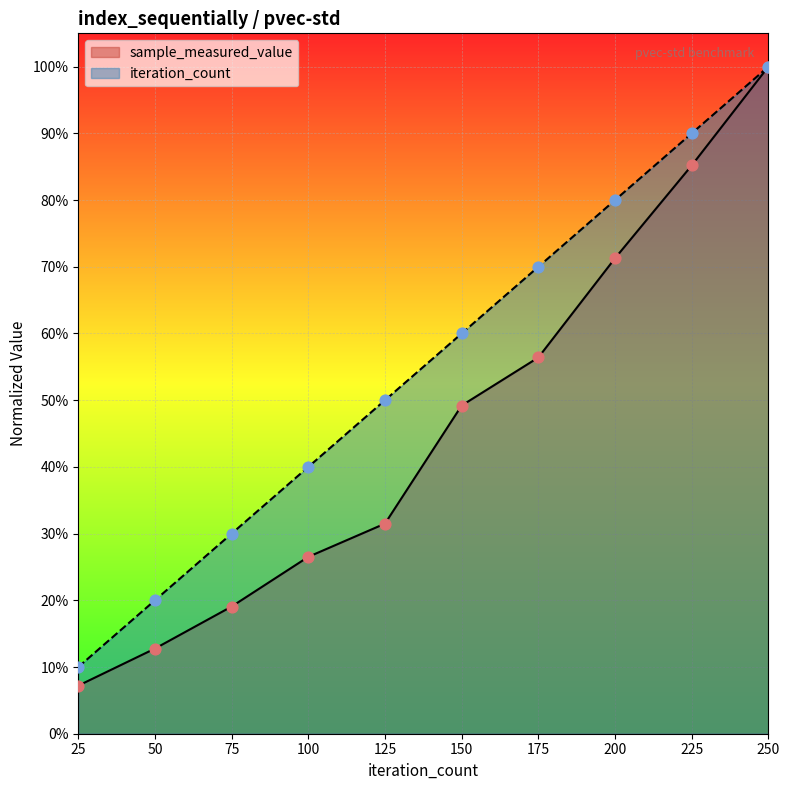

What are all the series names shown in the legend?

sample_measured_value, iteration_count